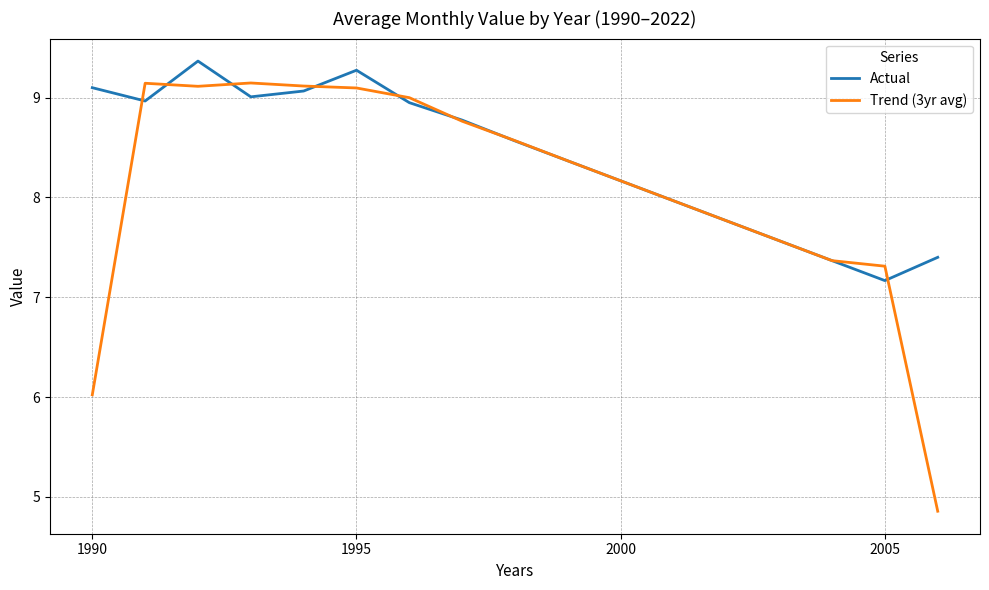

What is the lowest value of the Actual series?

7.2